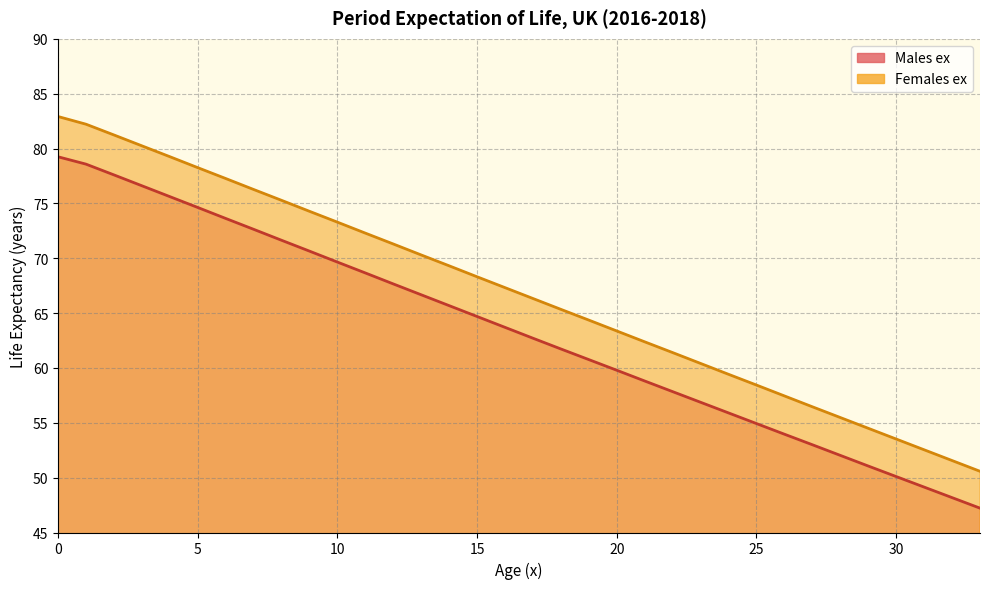

At how many categories does at least one series exceed 53?

31